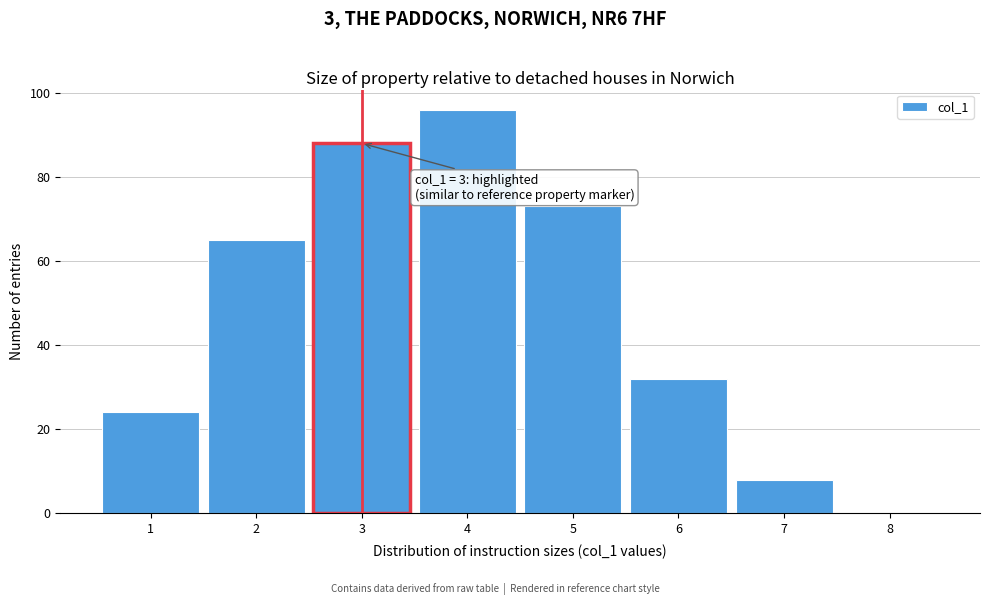

Which range on the x-axis has the tallest bar?

3.5 to 4.5